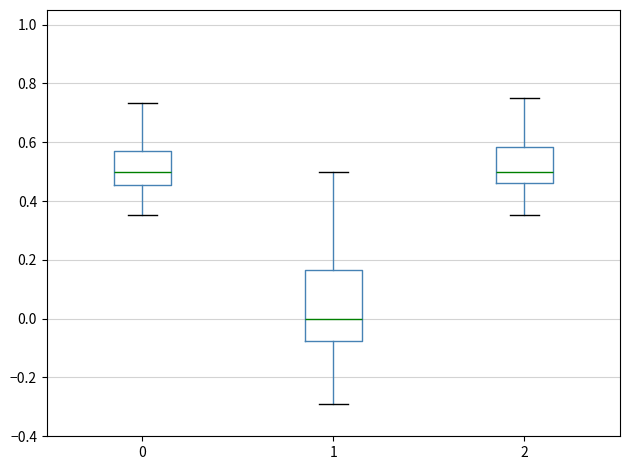

Where is the upper edge of the box at x = 0 on the y-axis? The values are not printed on the chart, so give them approximately, as read against the axis.

0.56